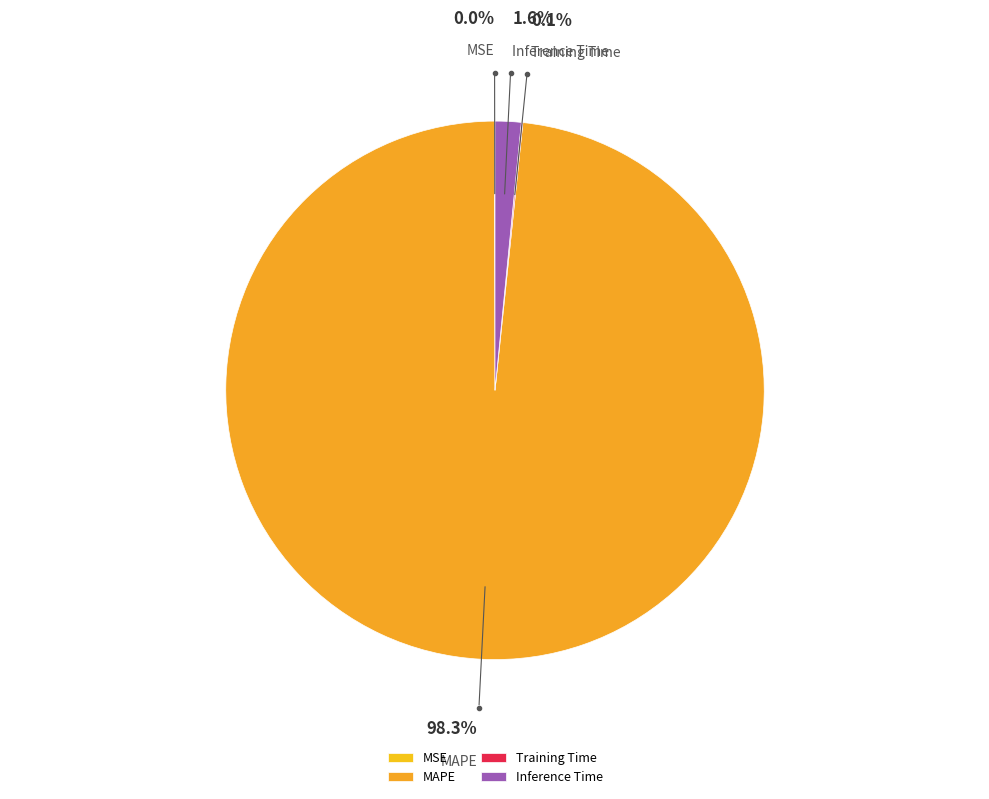

How much of the chart is everything except MAPE?

1.7%